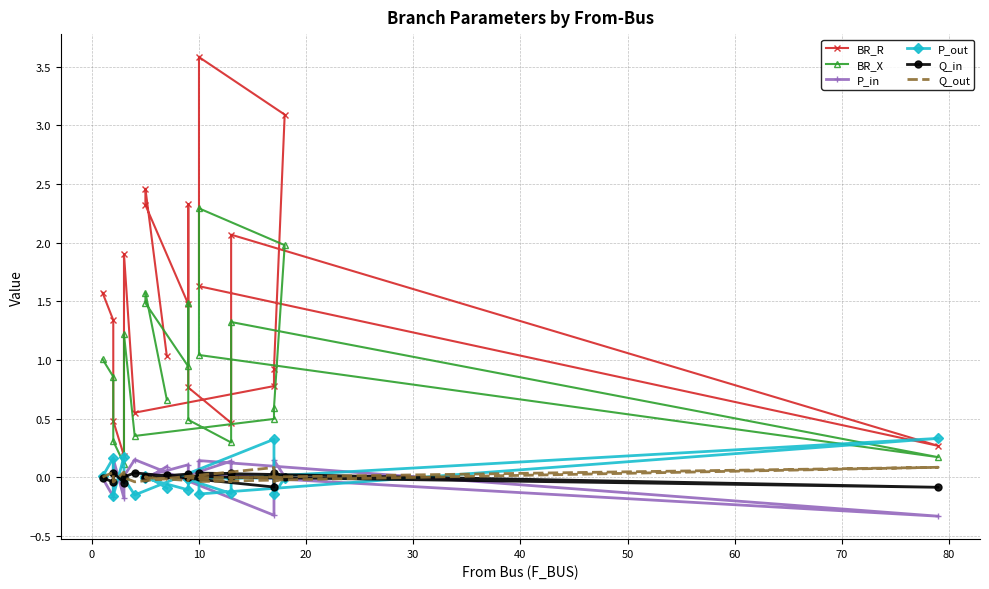

How many interior local peaks does the P_out series have?

7